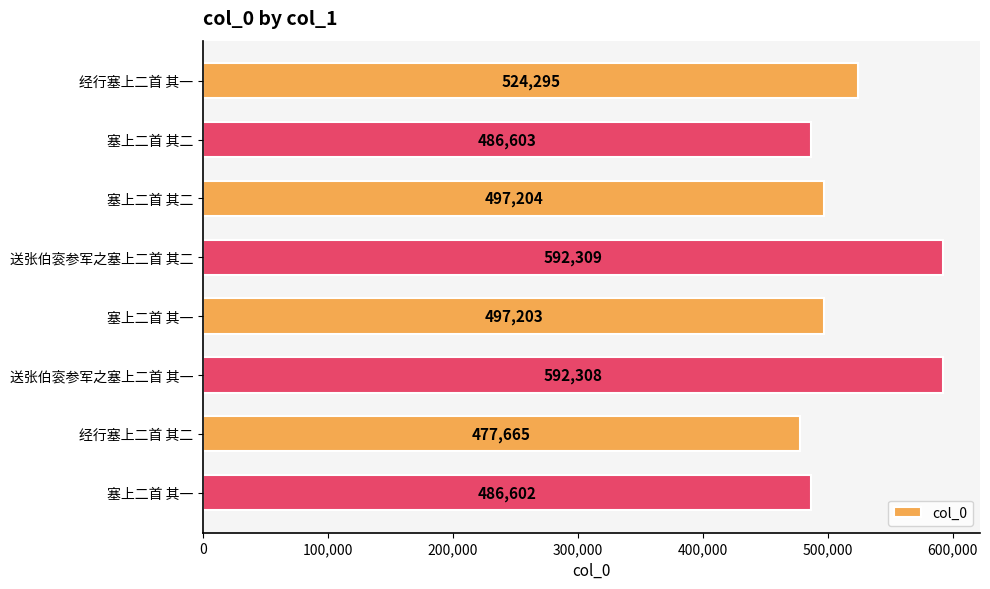

Does the chart contain stacked bars?

No